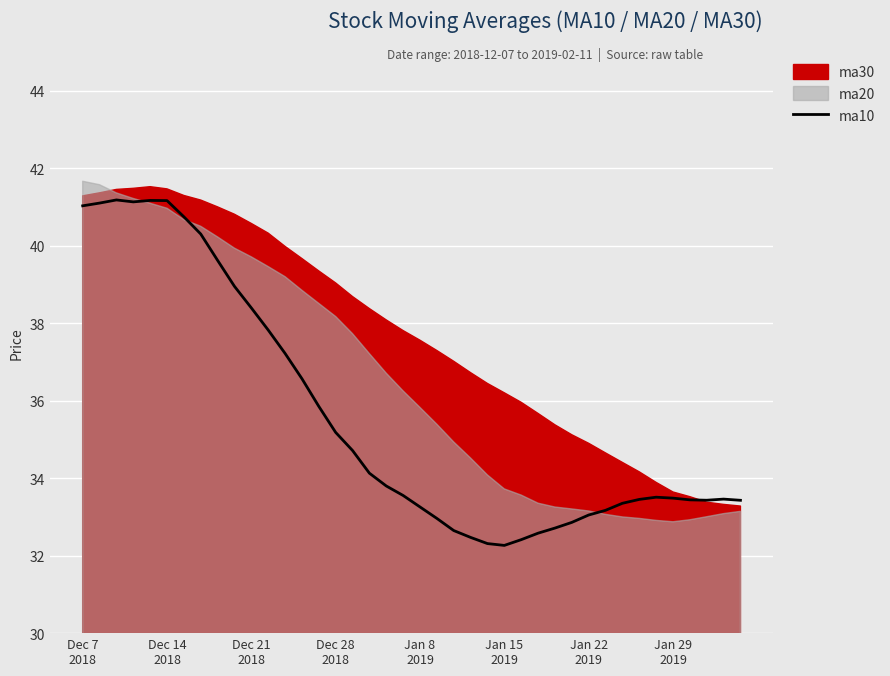

What value does the data have at Dec 14
2018?

41.1